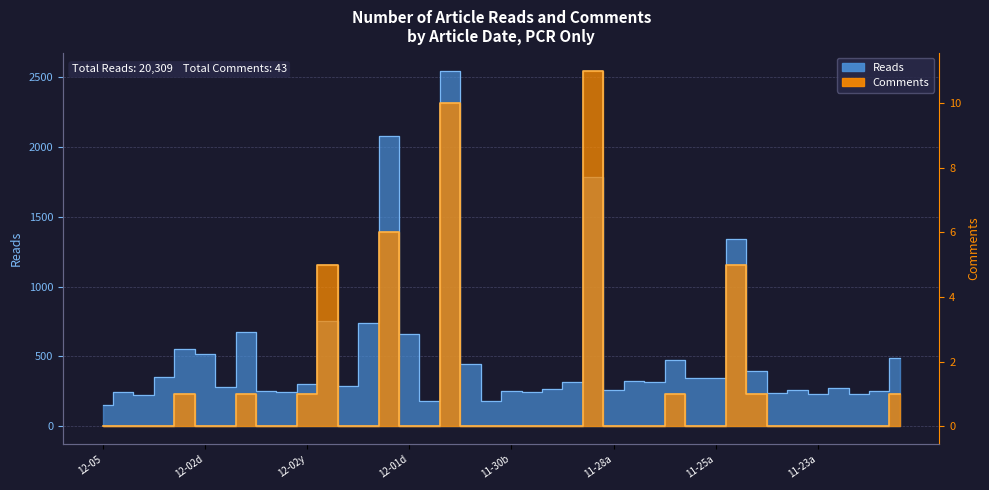

Is it true that read equals 302 at 37?

False